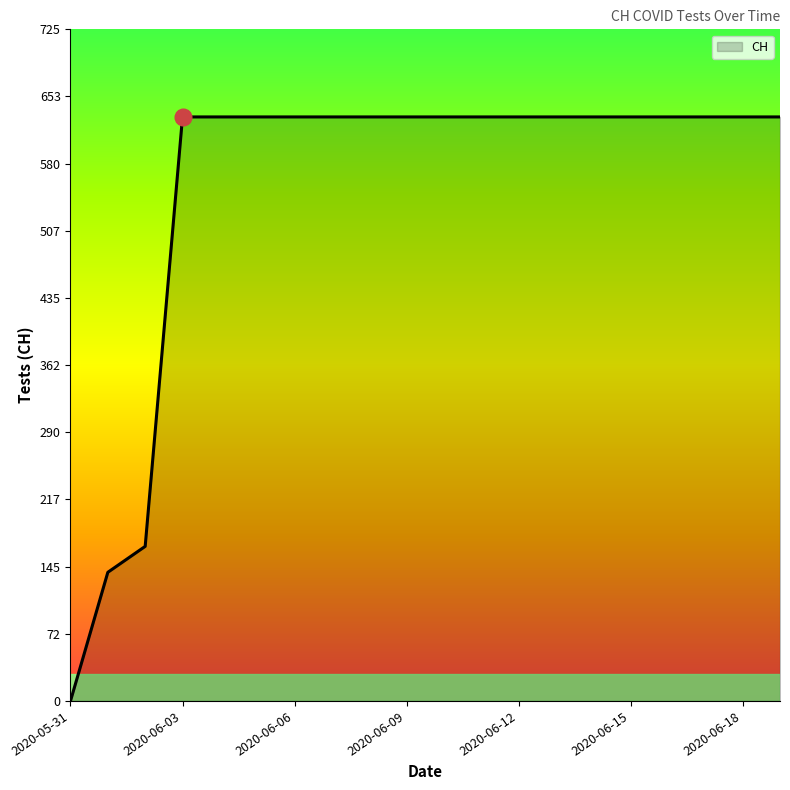

What is the difference between the maximum and minimum values?

631